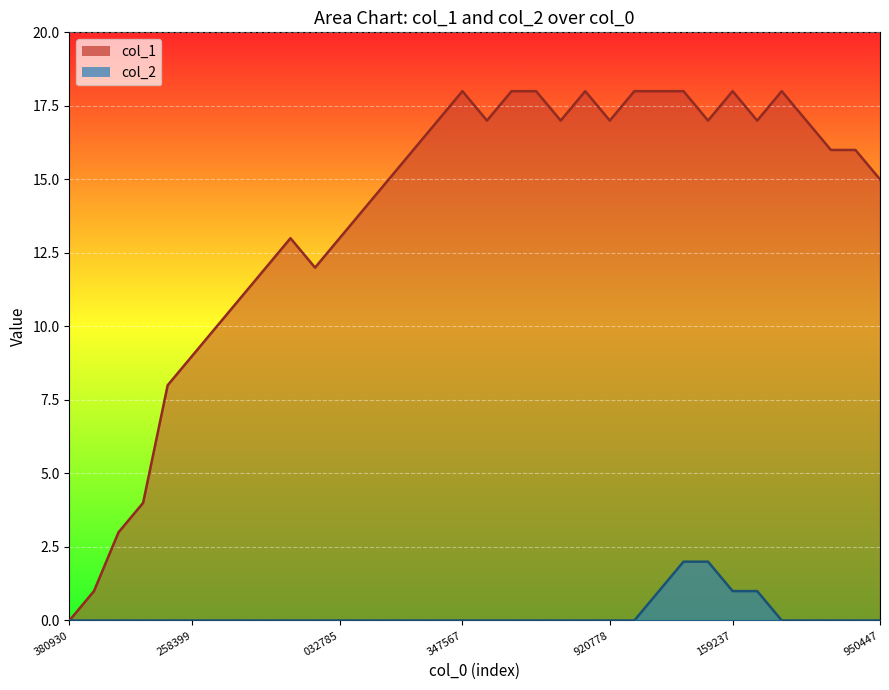

How many values in col_1 are above zero?

33